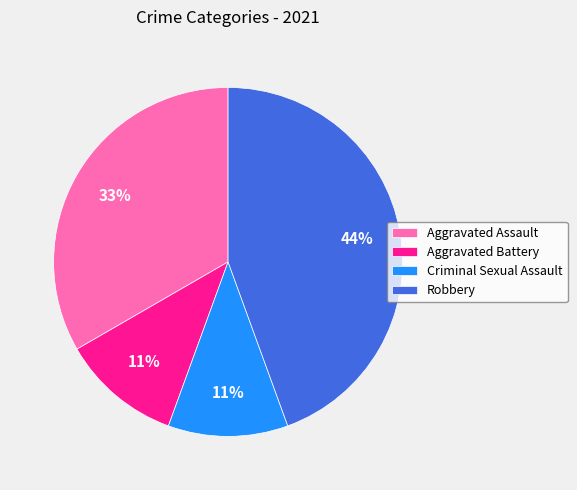

Count the number of slices in the pie.

4